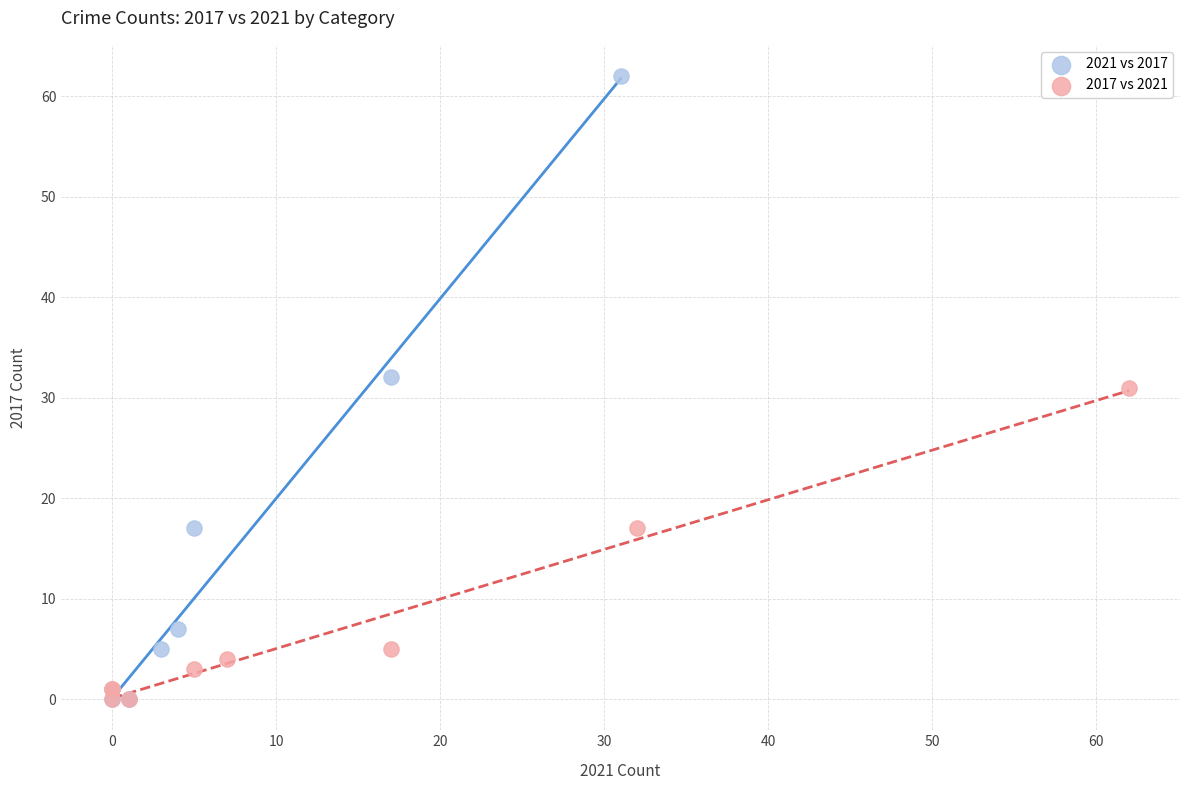

Which series contains the highest Y value?

2021 vs 2017